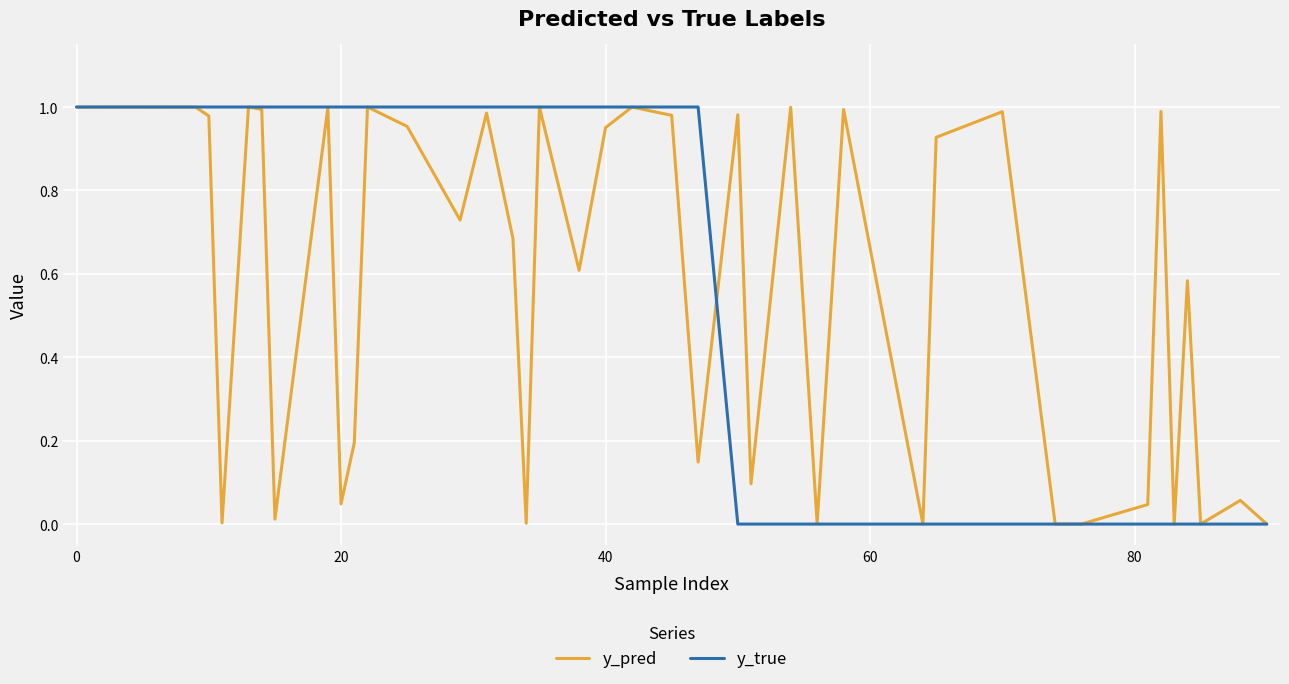

Does the chart have visible grid lines?

Yes